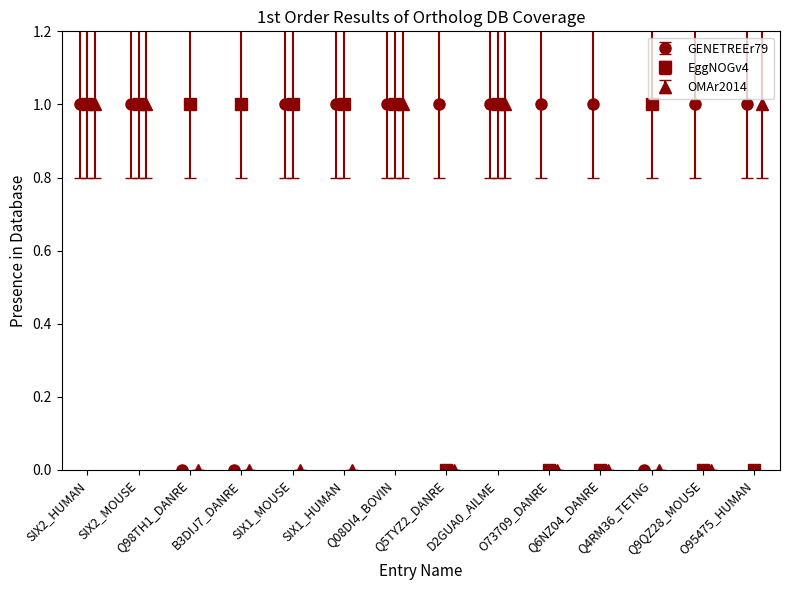

The OMAr2014 series shows 1.5 at D2GUA0_AILME. True or false?

False